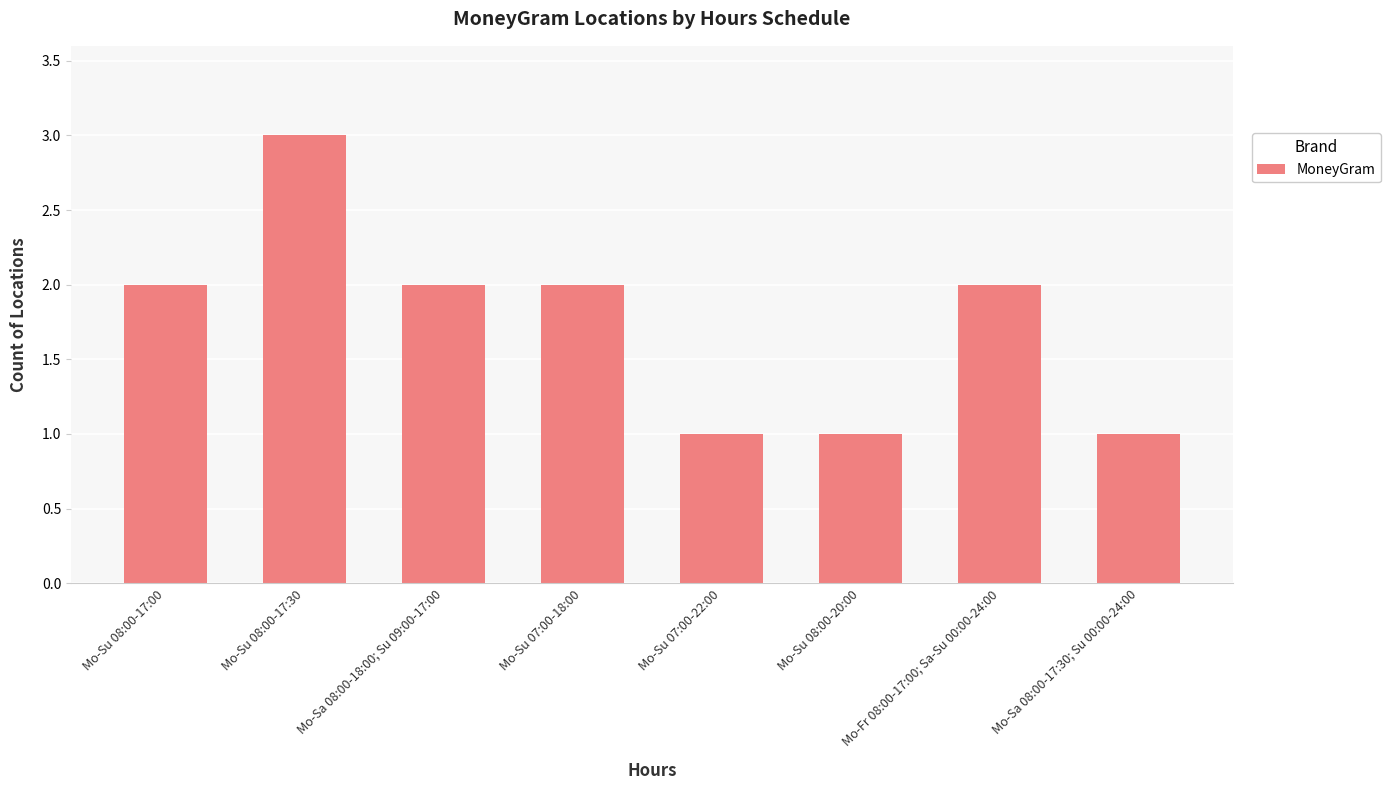

What is the value of the 1st bar from the left?

2